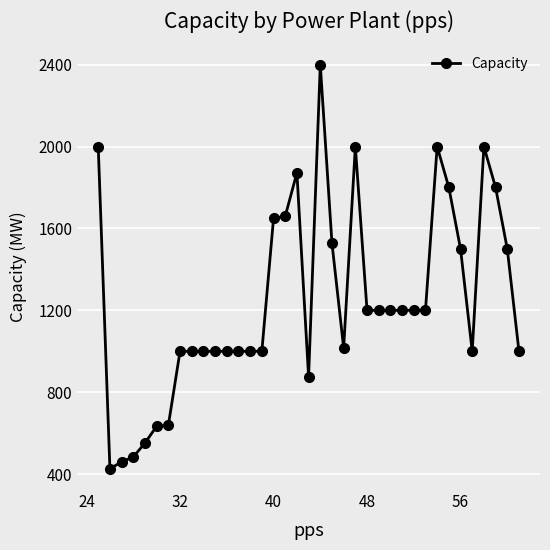

True or false: there are more than 2 points higher than both neighbors.

True